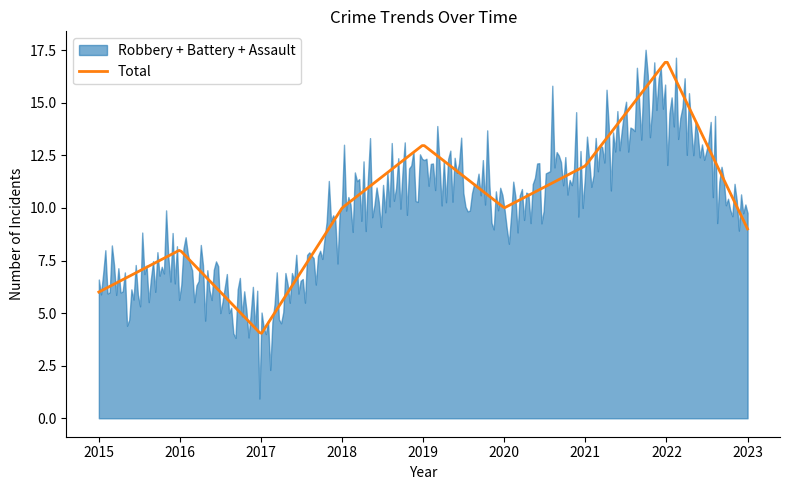

What is the difference between the maximum and minimum values in the Total series?

12.9